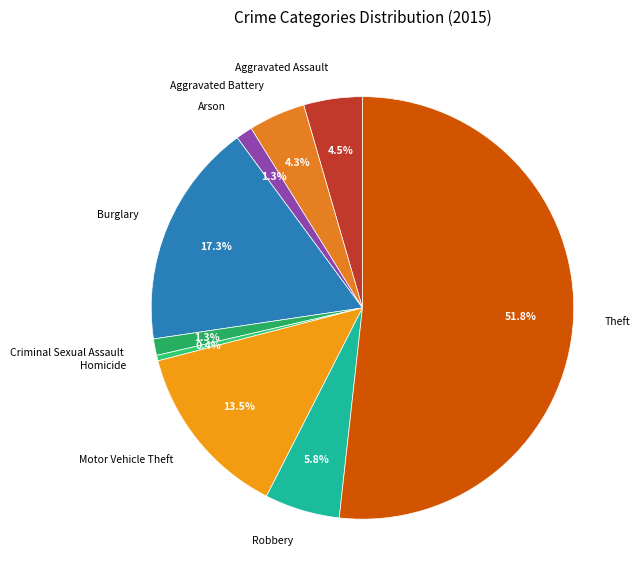

Which category accounts for the majority?

Theft